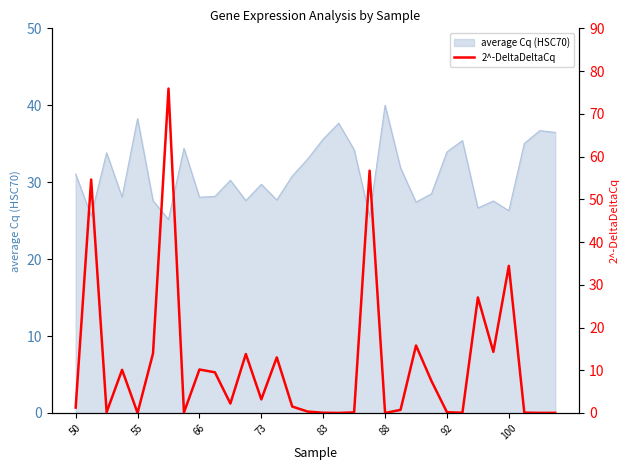

What is the minimum value for average Cq (HSC70)?

25.1